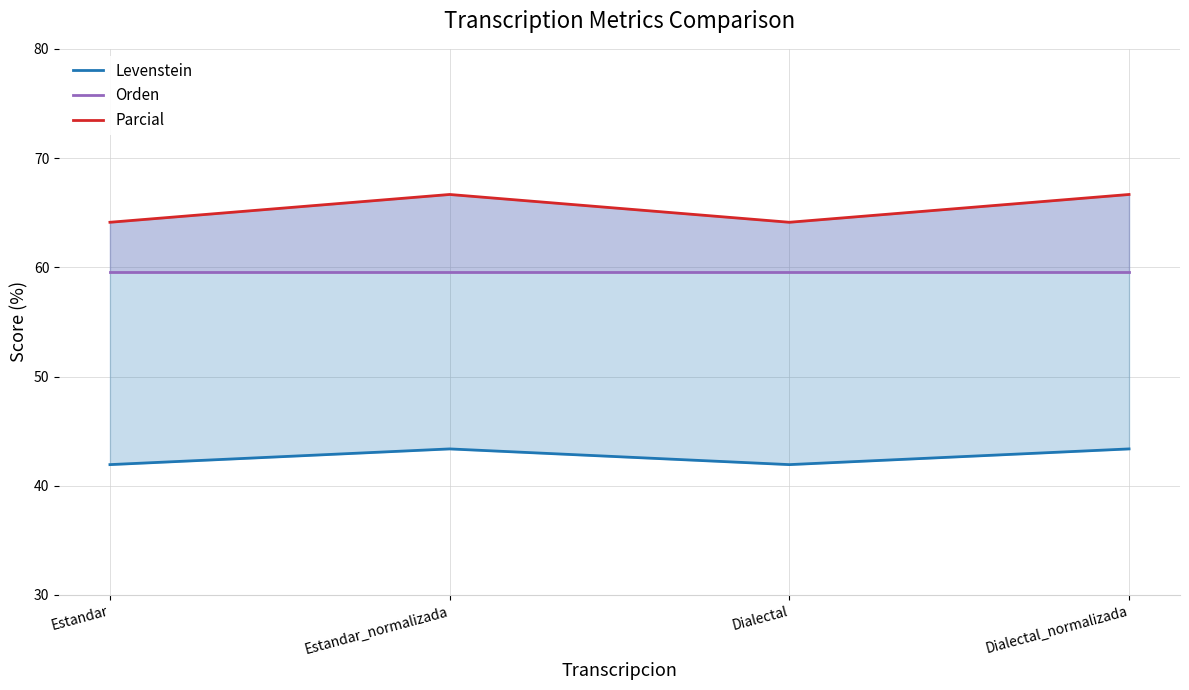

What is the difference between the maximum and minimum values in the Parcial series?

2.5